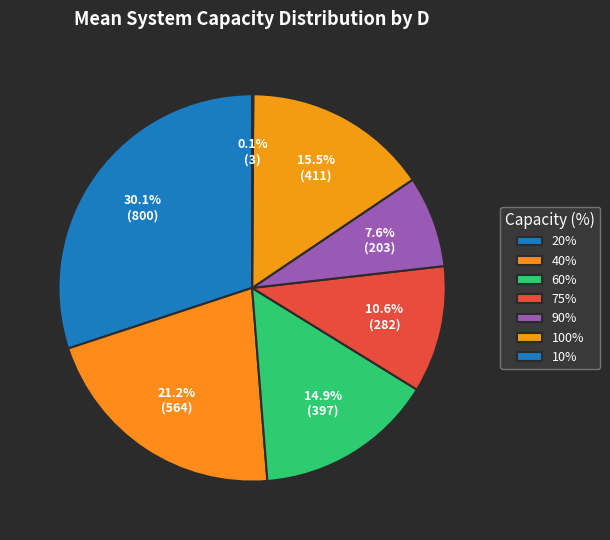

Does 90% account for over 50% of the chart?

No